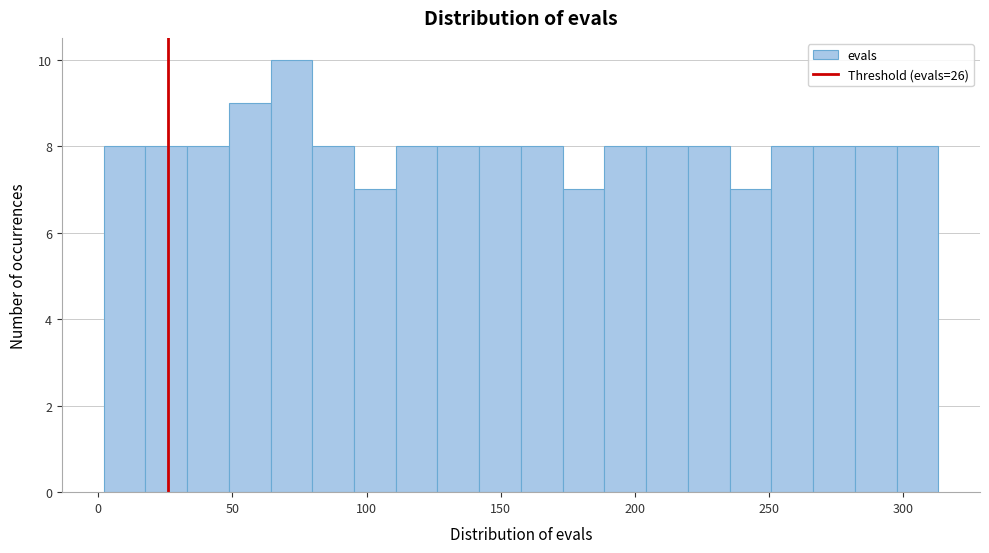

Around what value on the x-axis is the tallest bar? Give the approximate position of its centre, as read against the axis.

70